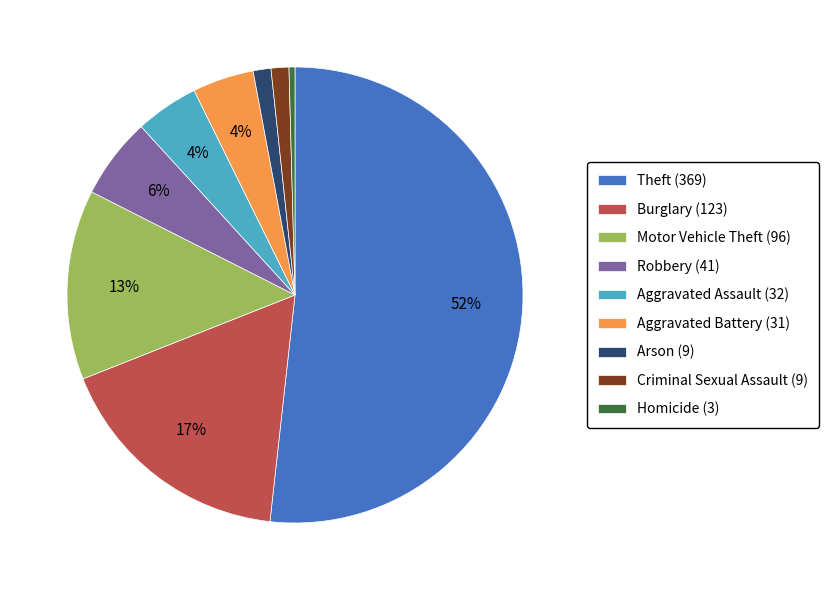

Combined, do Motor Vehicle Theft (96) and Arson (9) account for over 50%?

No